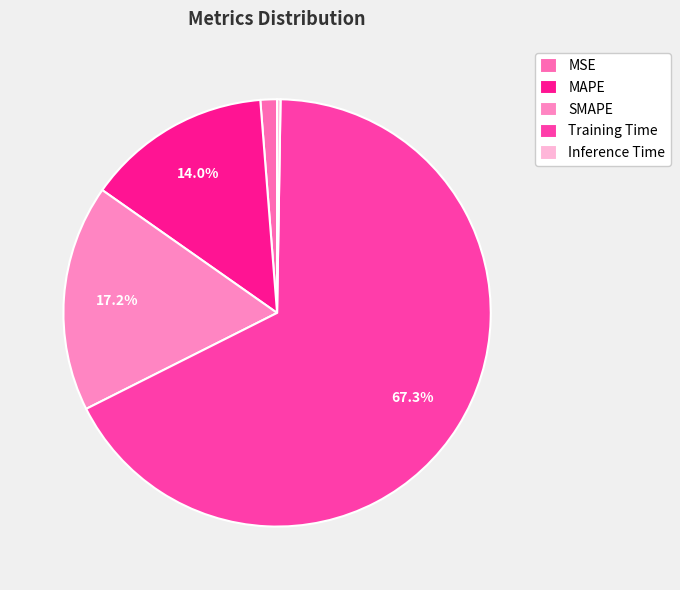

True or false: SMAPE accounts for 17% of the total.

True